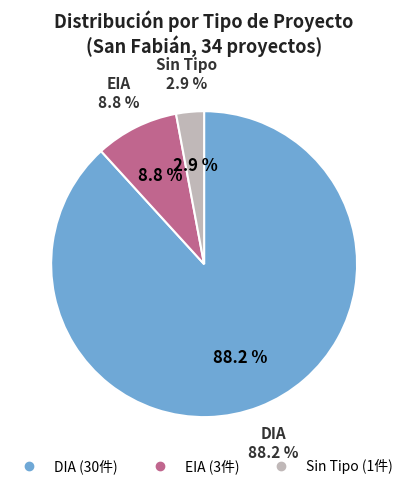

How many segments does this pie chart have?

3